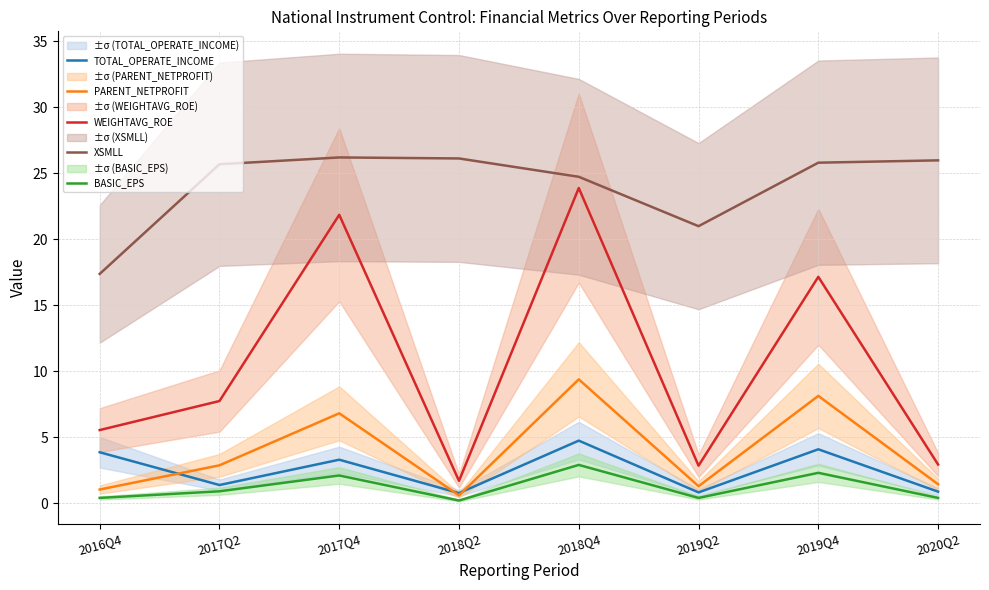

True or false: XSMLL and WEIGHTAVG_ROE cross at least once.

False